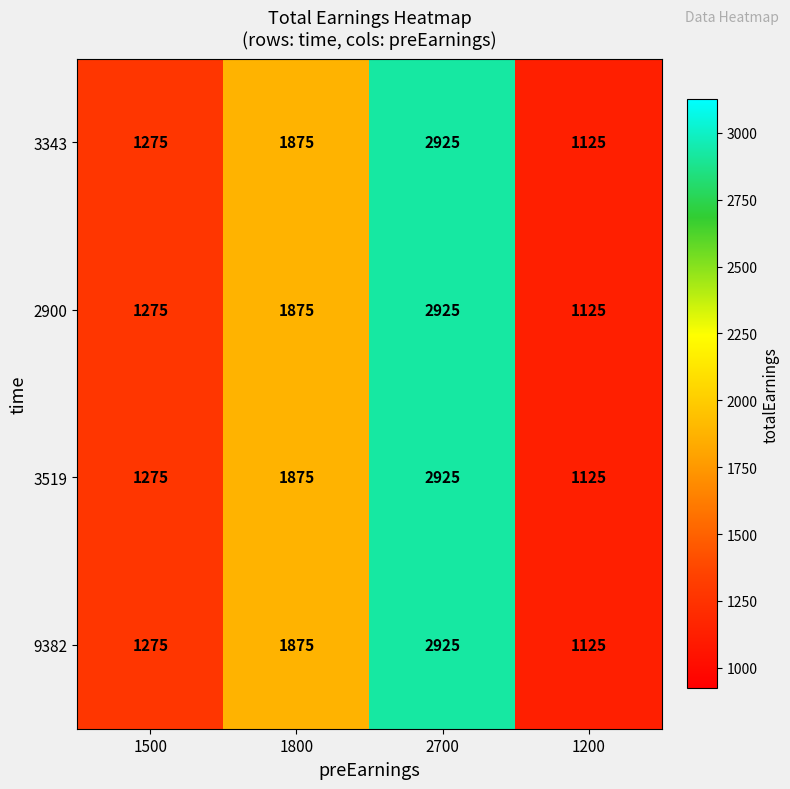

Is it true that 3343 equals 1275 at 1500?

True